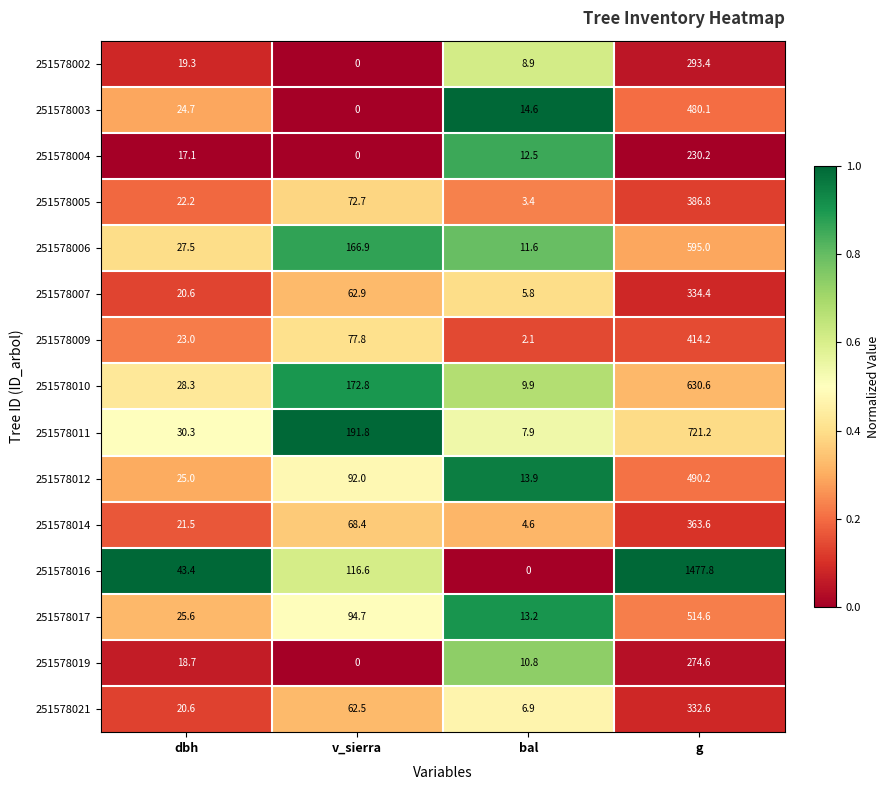

At which category is the sum across all series the highest?

g